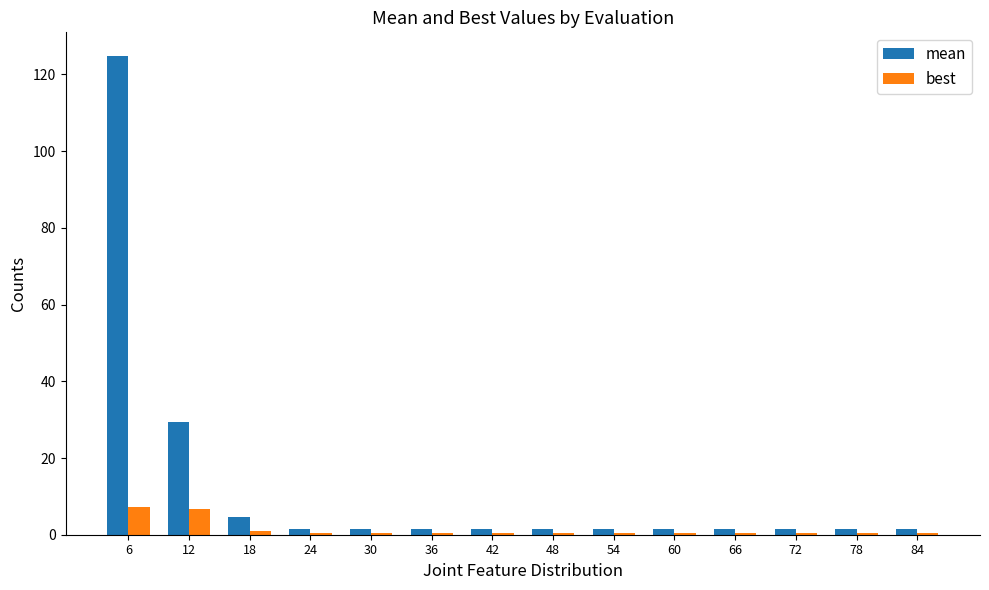

Which series has the largest total across all categories?

mean